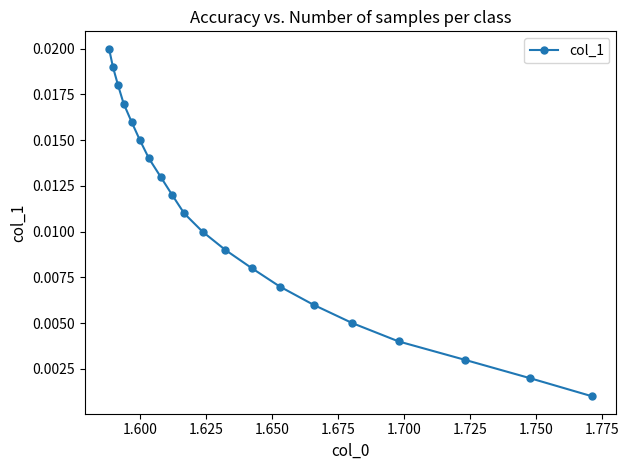

The chart shows a value of 0.0 at 1.700. True or false?

False